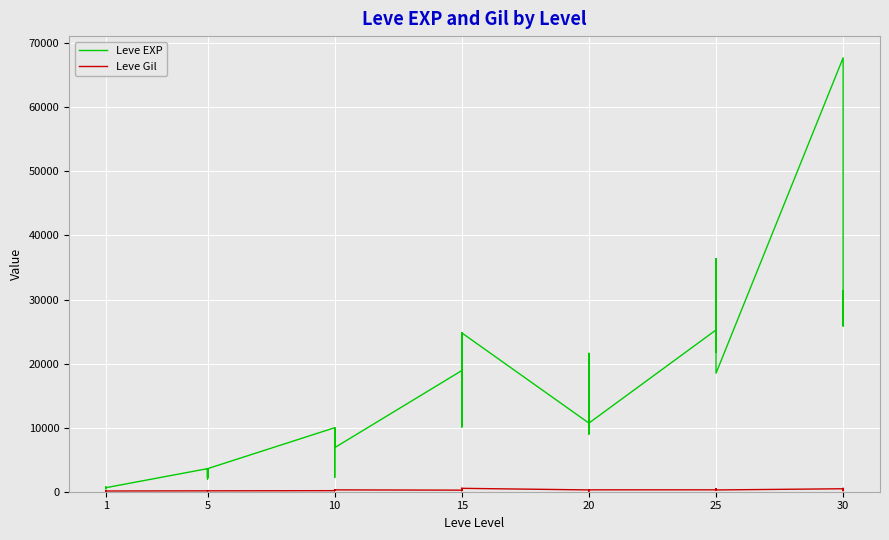

Count the number of categories in the chart.

40